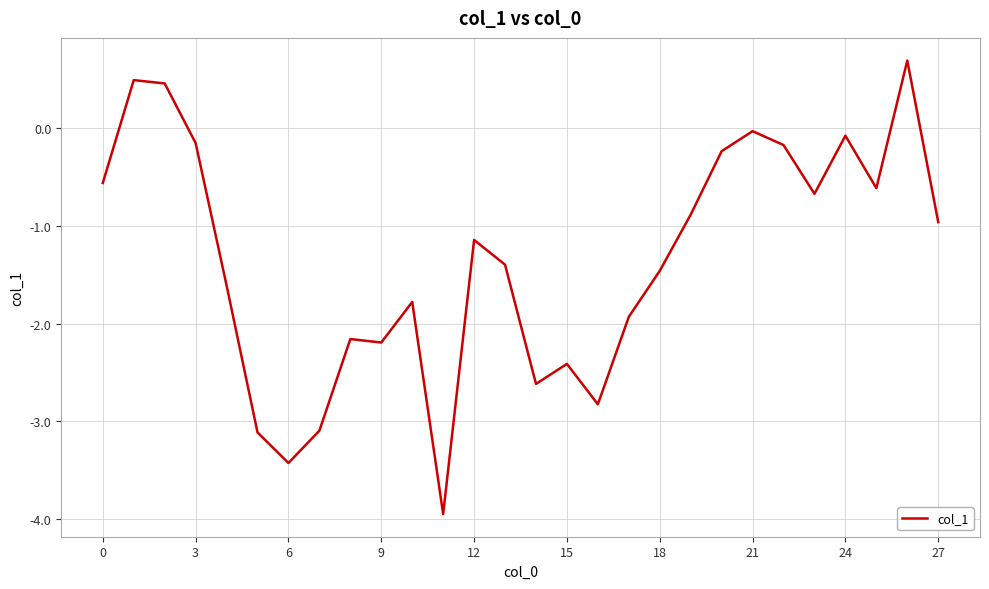

What is the smallest value displayed?

-4.0